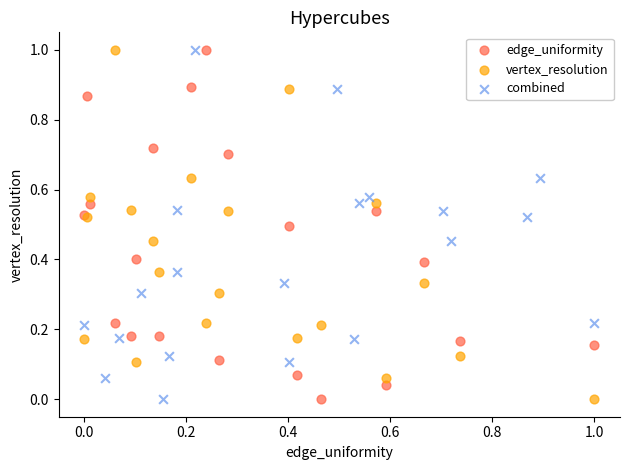

What are all the series names shown in the legend?

edge_uniformity, vertex_resolution, combined